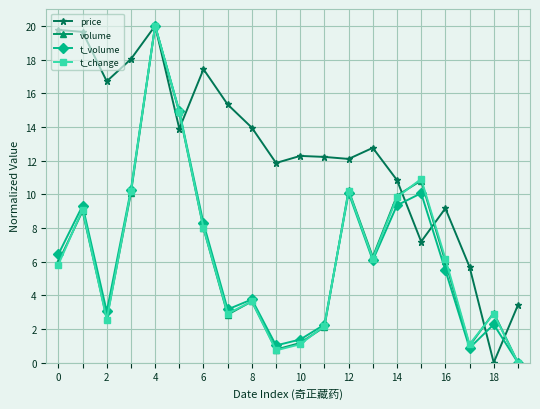

What is the value of the t_volume point at the 15th from the left?

9.3